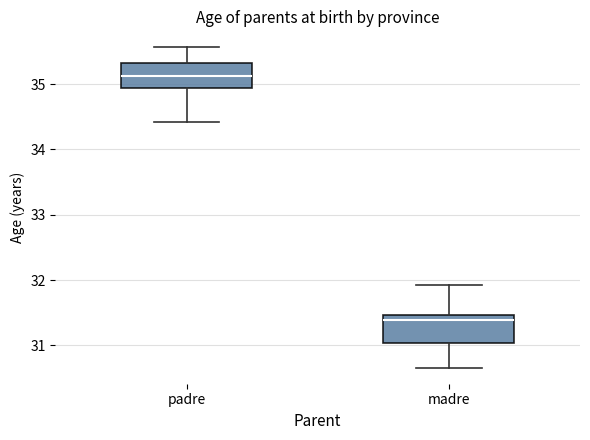

Where does the lower whisker of the box for madre end on the y-axis? The values are not printed on the chart, so give them approximately, as read against the axis.

30.7